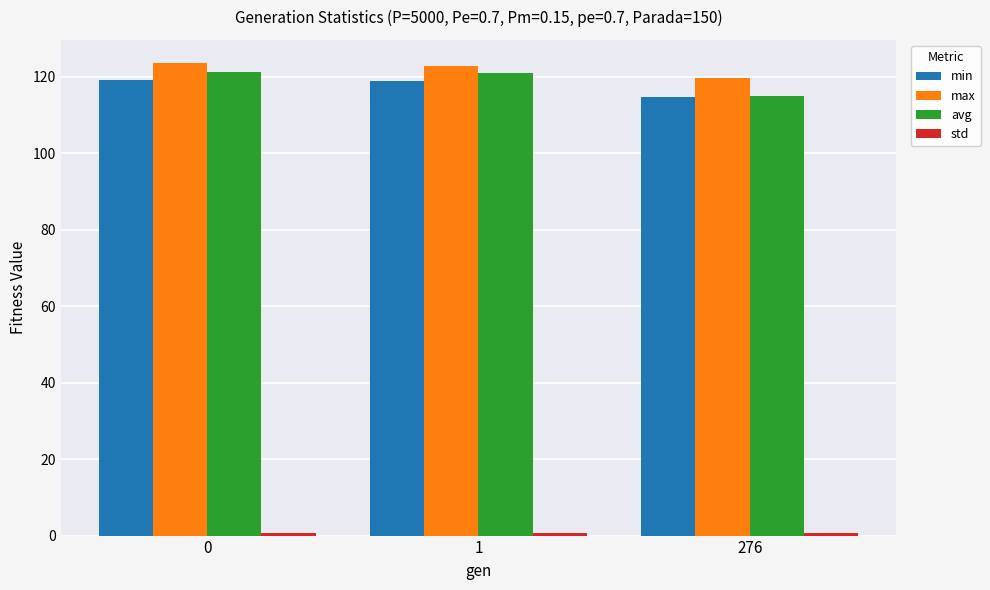

What is the sum of all max values?

366.0